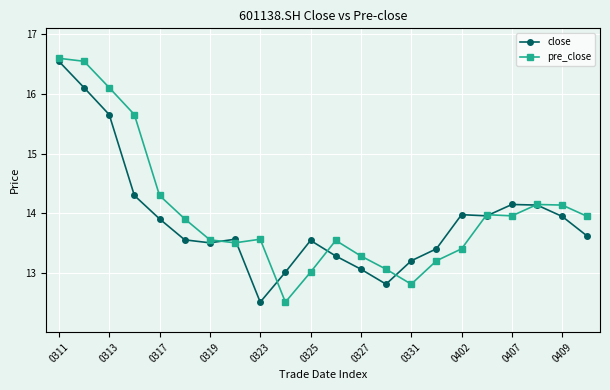

How many series are shown in this chart?

2